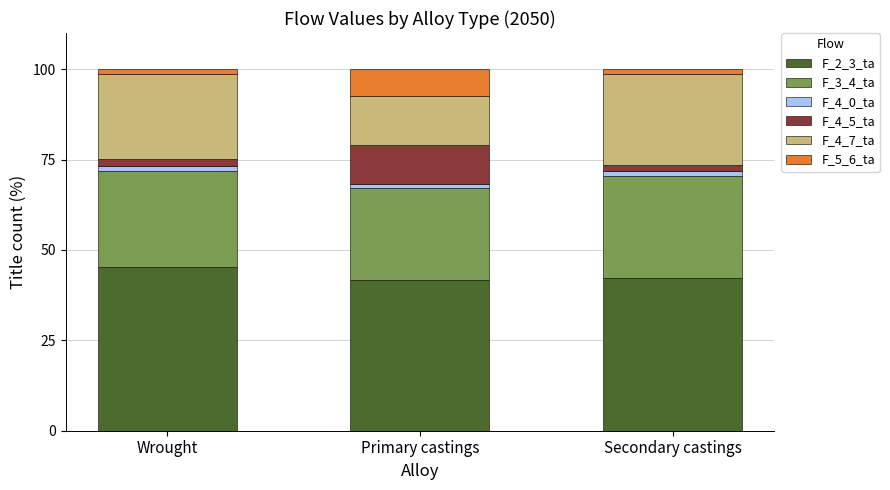

What is the lowest value of the F_2_3_ta series?

41.6